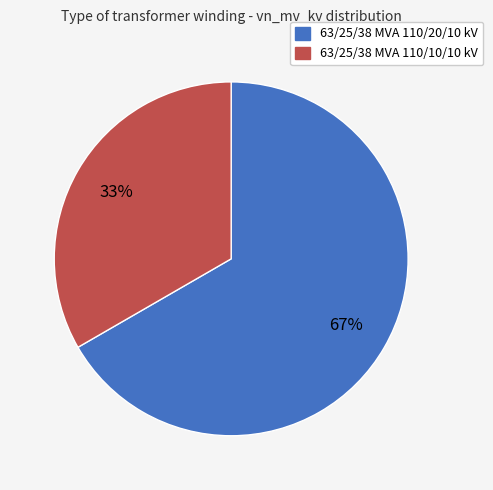

To the nearest percent, what is the average slice percentage?

50%